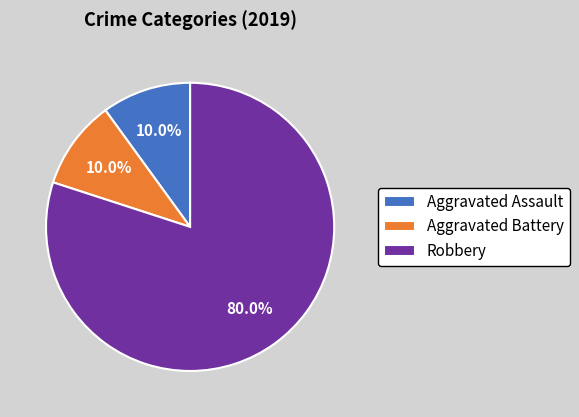

What is the ratio of the value at Aggravated Battery to the value at Aggravated Assault?

1.0